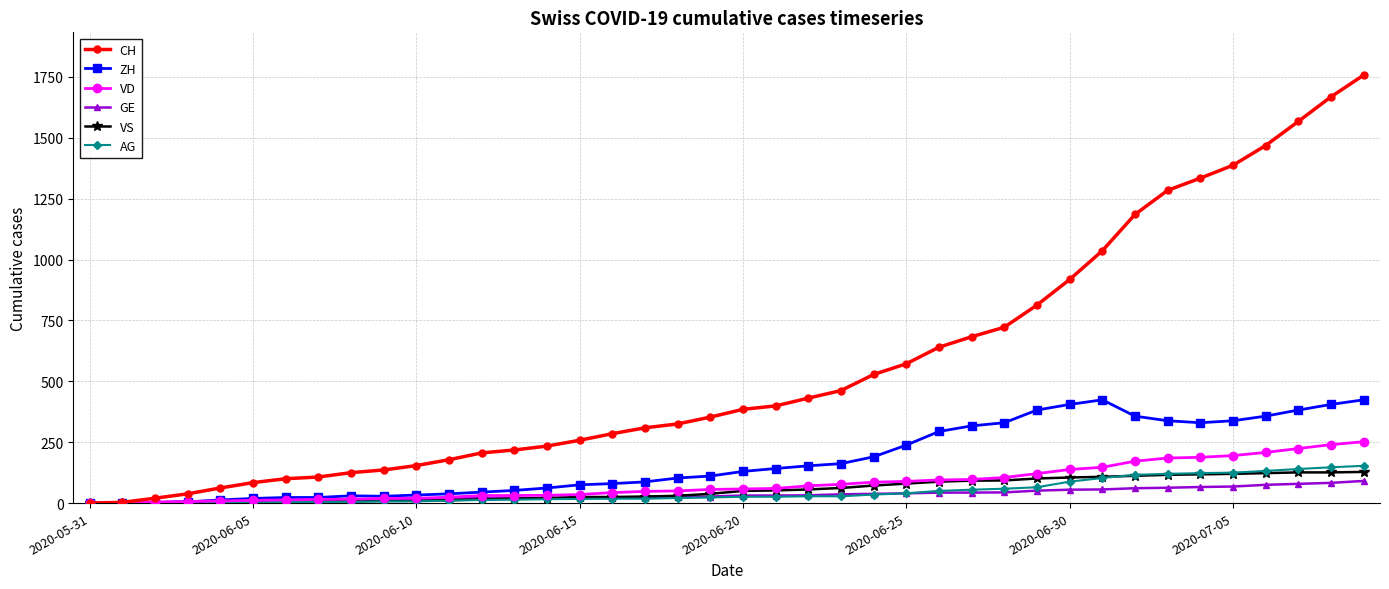

What is the highest value of the VS series?

128